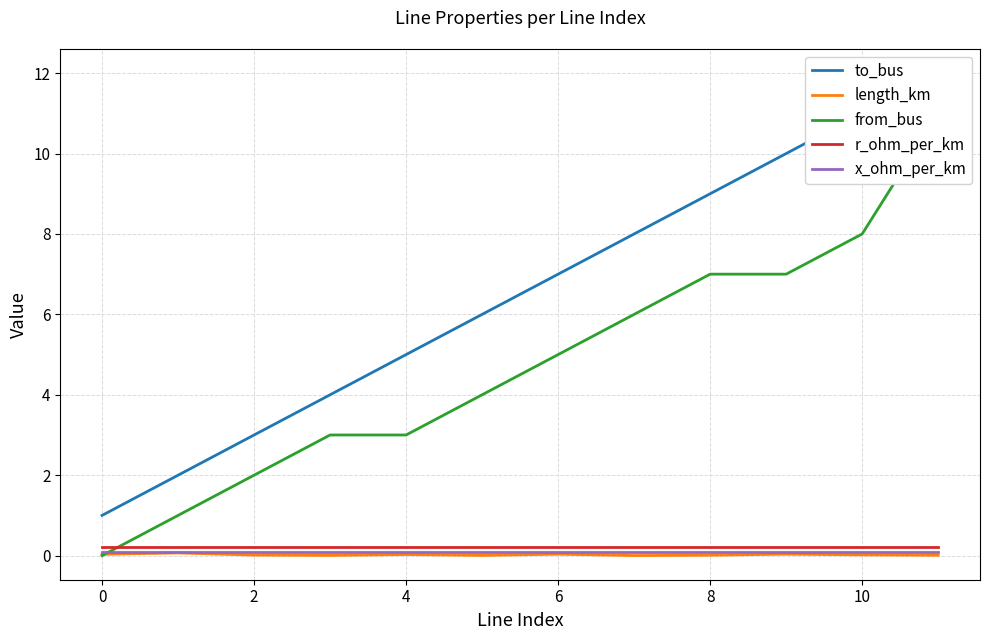

How many times do r_ohm_per_km and from_bus cross each other?

1